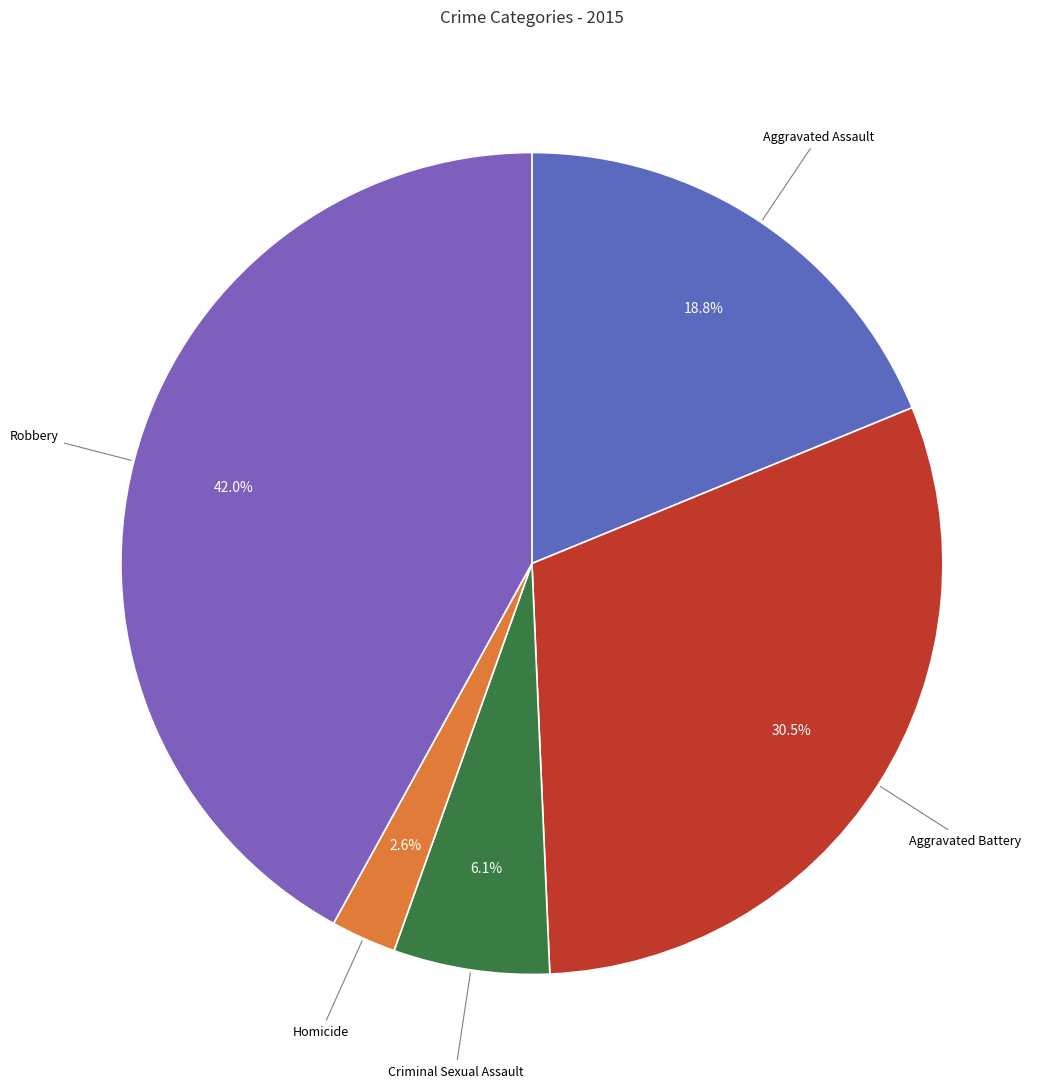

What is the ratio of the value at Homicide to the value at Criminal Sexual Assault?

0.4